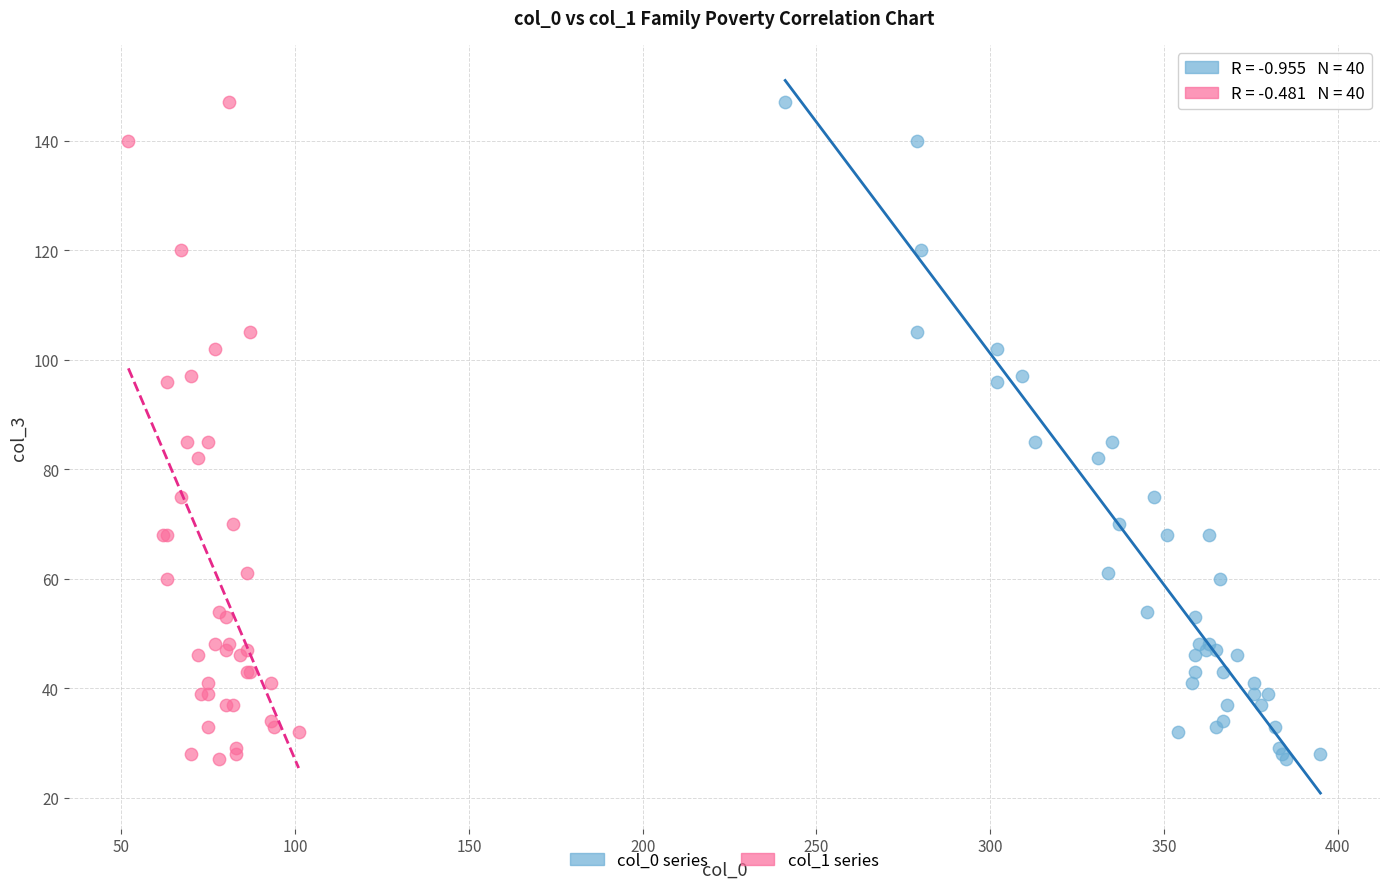

What are all the series names shown in the legend?

col_0 series, col_1 series